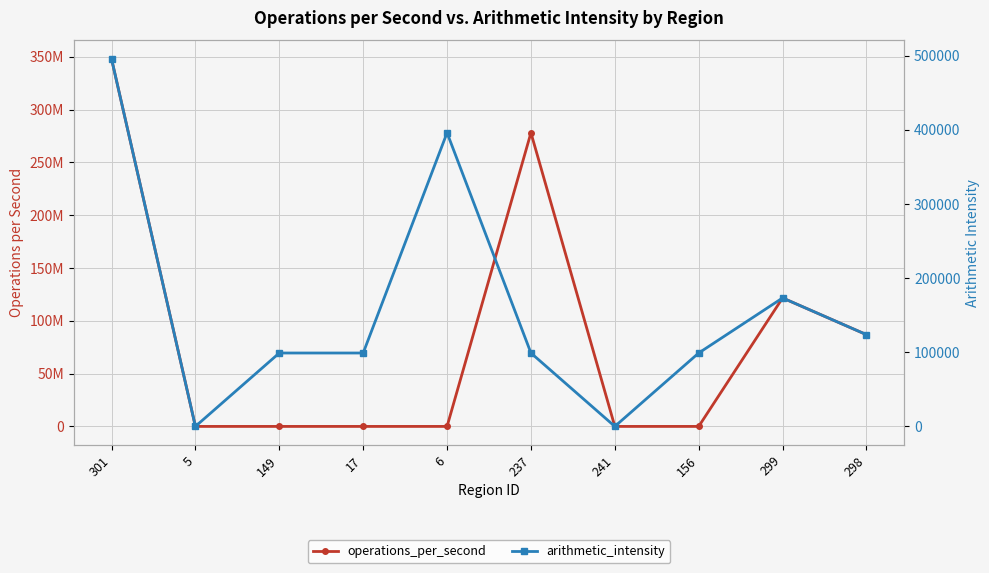

What is the maximum value shown in the chart?

347992697.9